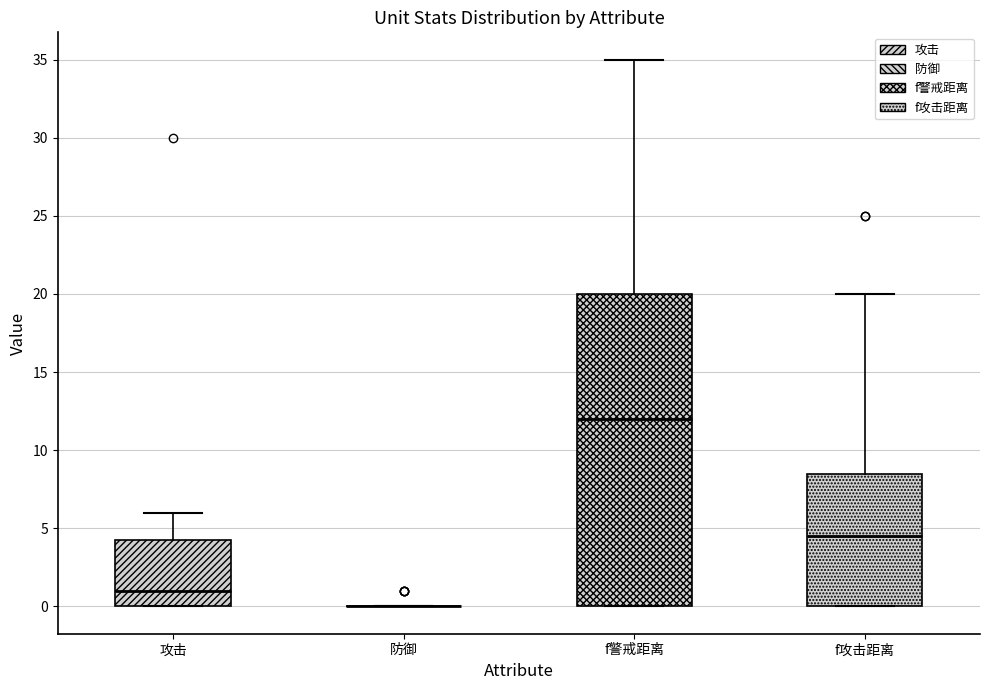

Reading left to right, read every box against the y-axis: the position of its median line, the range the box covers, and the ends of its whiskers. The values are not printed on the chart, so give them approximately, as read against the axis.

攻击: median 1.0, box 0.0 to 4.5, whiskers 0.0 to 6.0
防御: box collapsed to a line at 0.0, whiskers 0.0 to 0.0
f警戒距离: median 12.0, box 0.0 to 20.0, whiskers 0.0 to 35.0
f攻击距离: median 4.5, box 0.0 to 8.5, whiskers 0.0 to 20.0